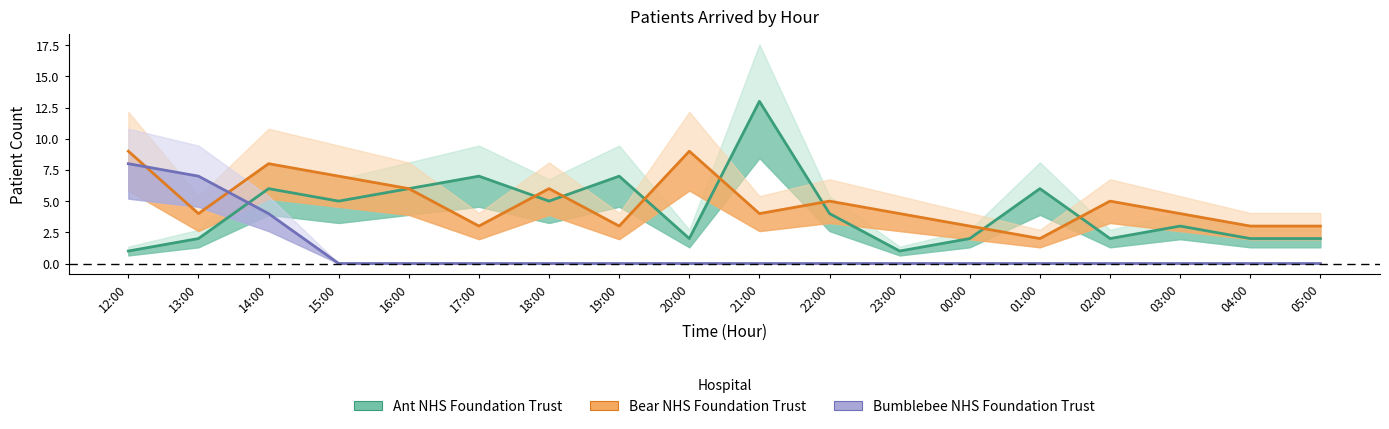

How many lines are shown in the chart?

3